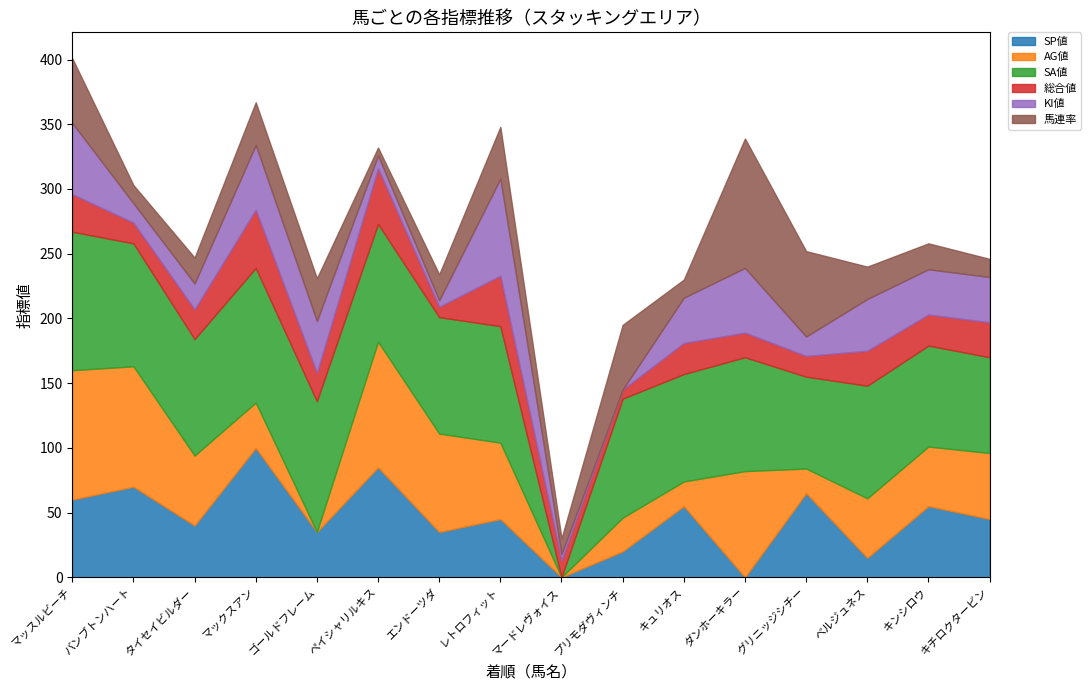

At which category does 総合値 reach its first local valley?

バンブトンハート